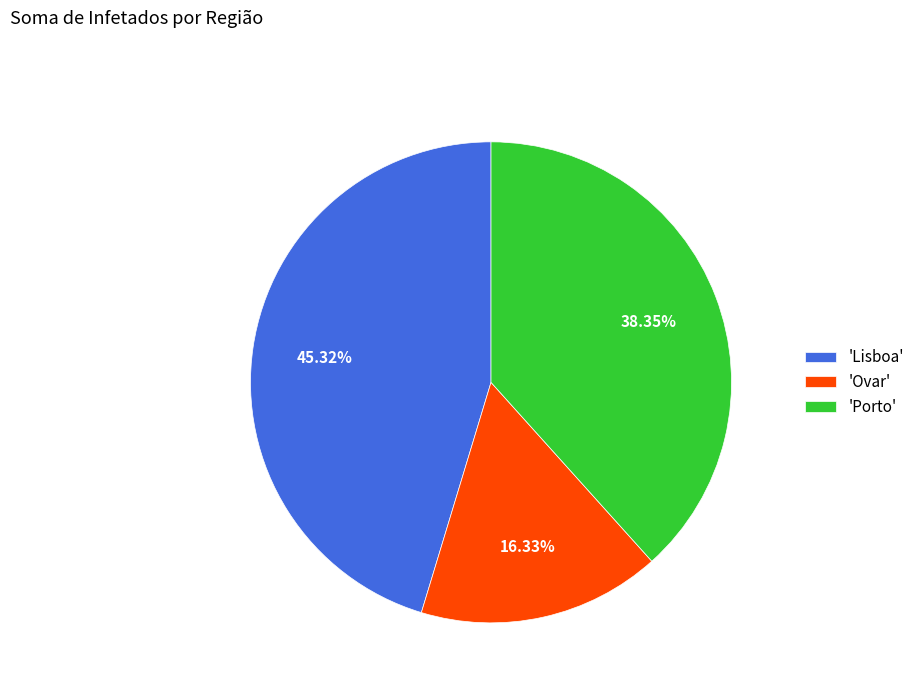

What is the ratio of the value at 'Porto' to the value at 'Ovar'?

2.3